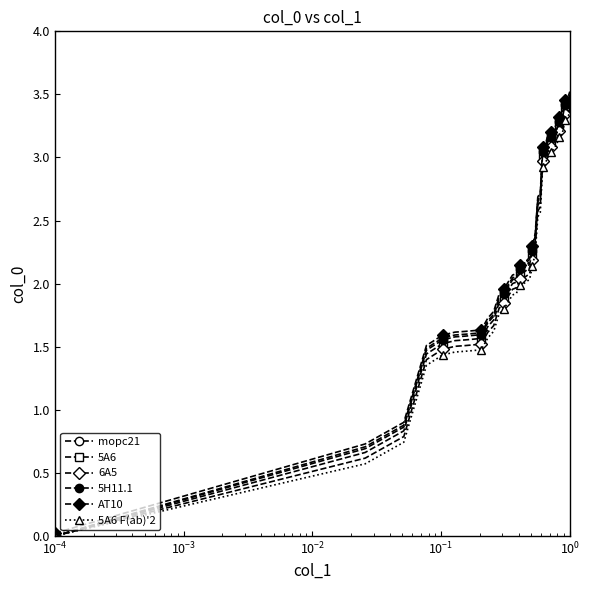

Which series has the largest total across all categories?

AT10